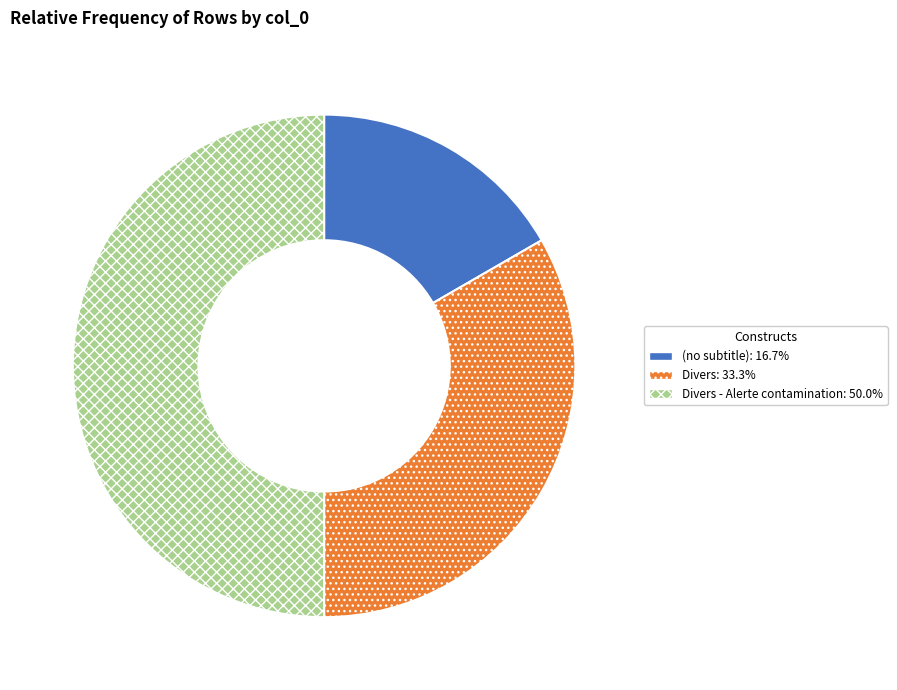

Does Divers: 33.3% account for over 50% of the chart?

No